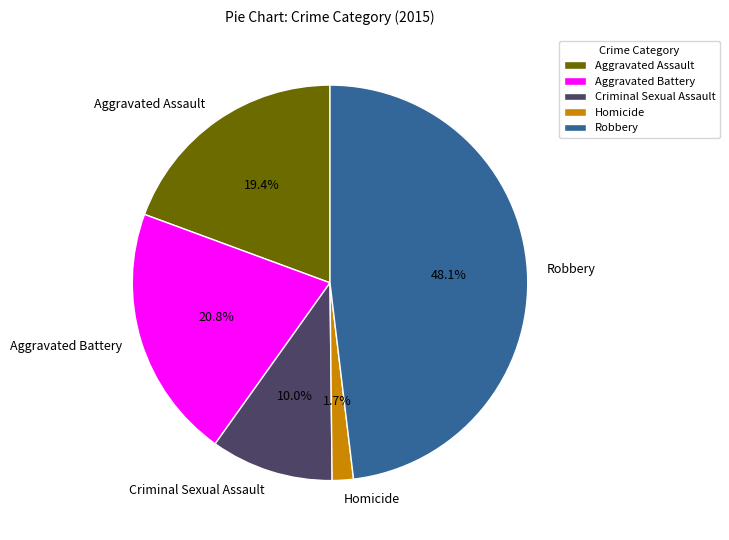

Is it true that Aggravated Battery is 21% of the pie?

True